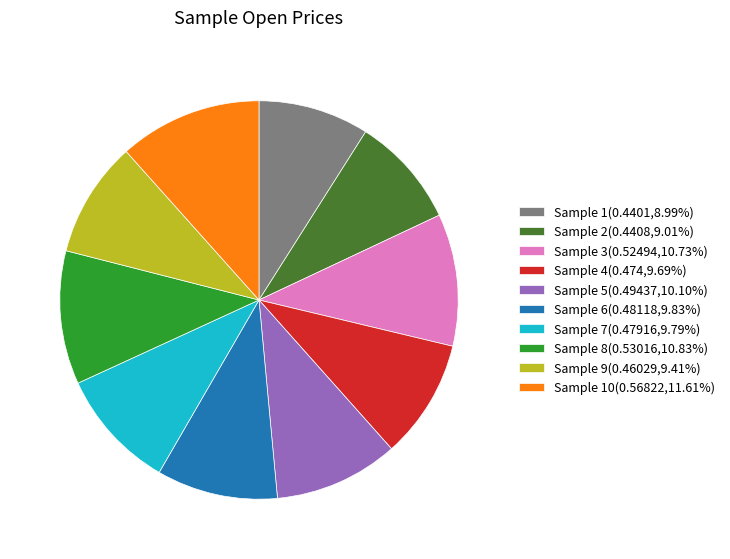

Does any single category account for the majority?

No